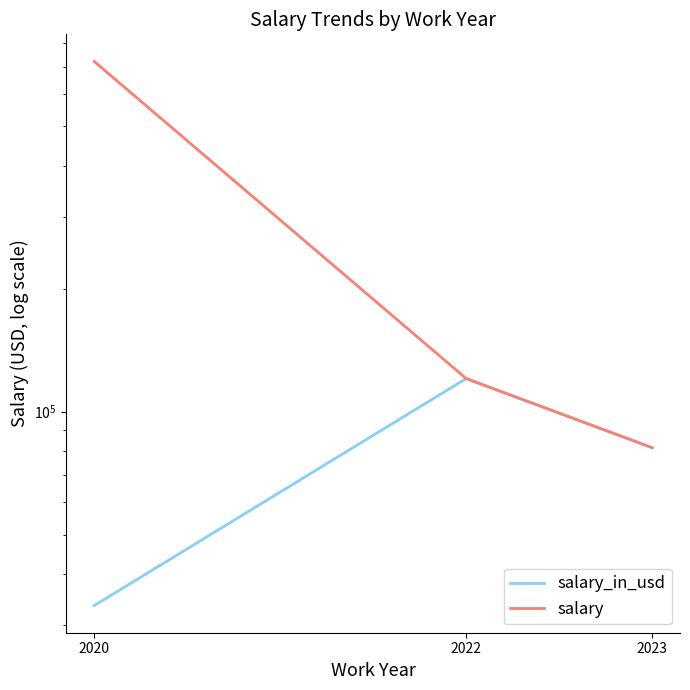

What is the minimum value shown in the chart?

33511